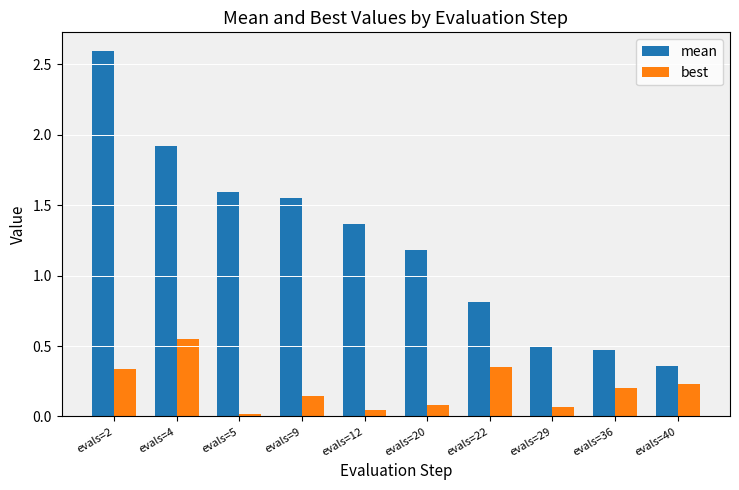

Rank the series at evals=22 from lowest to highest value.

best, mean